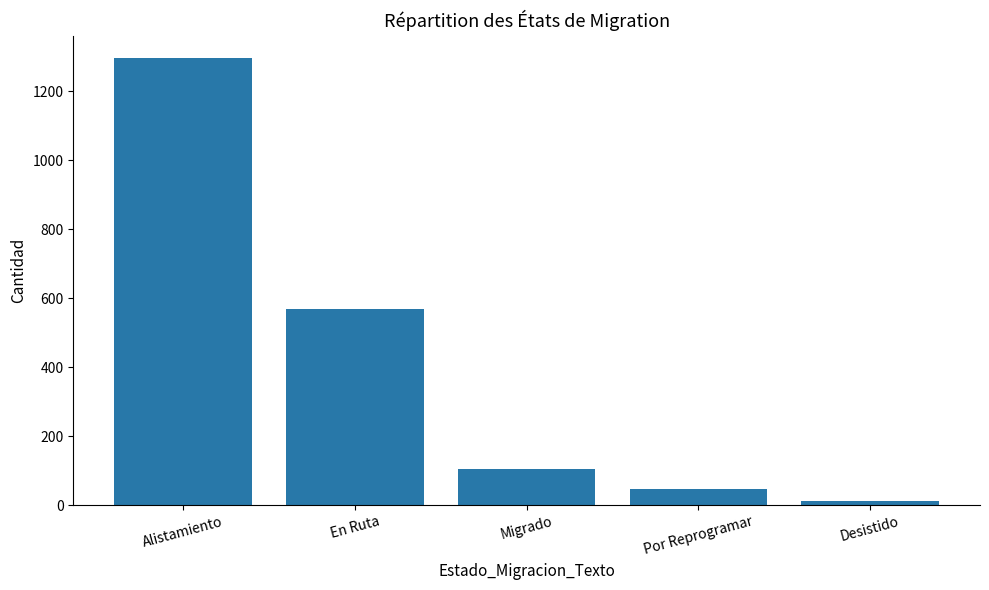

Count the number of data series in this chart.

1